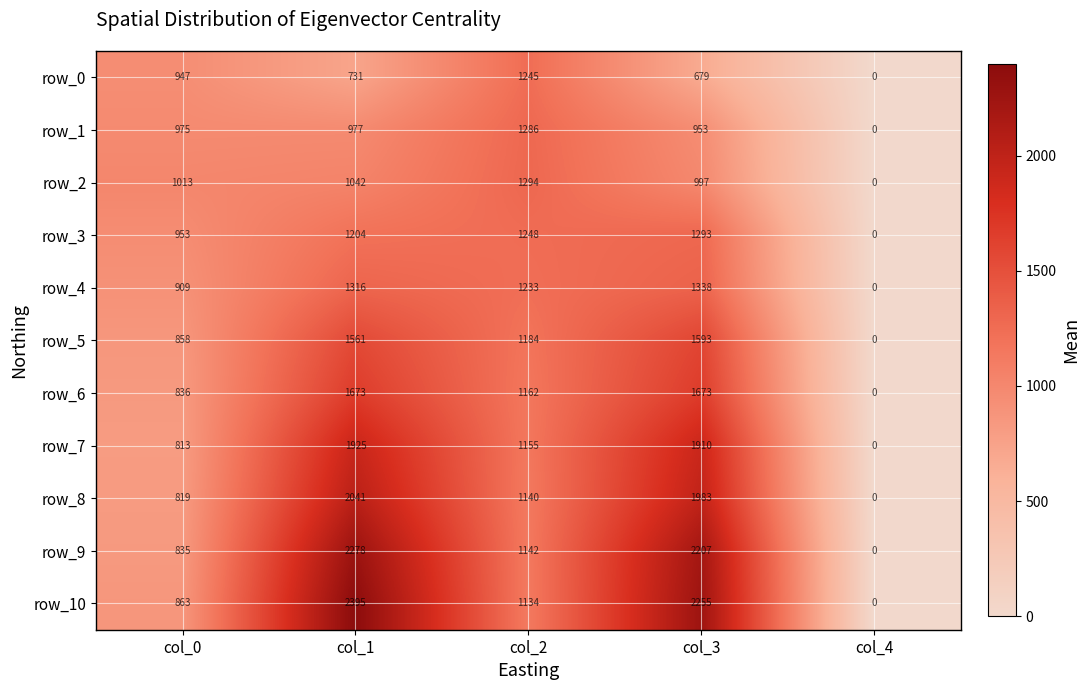

Where is row_7 nearest to the value 962?

col_0